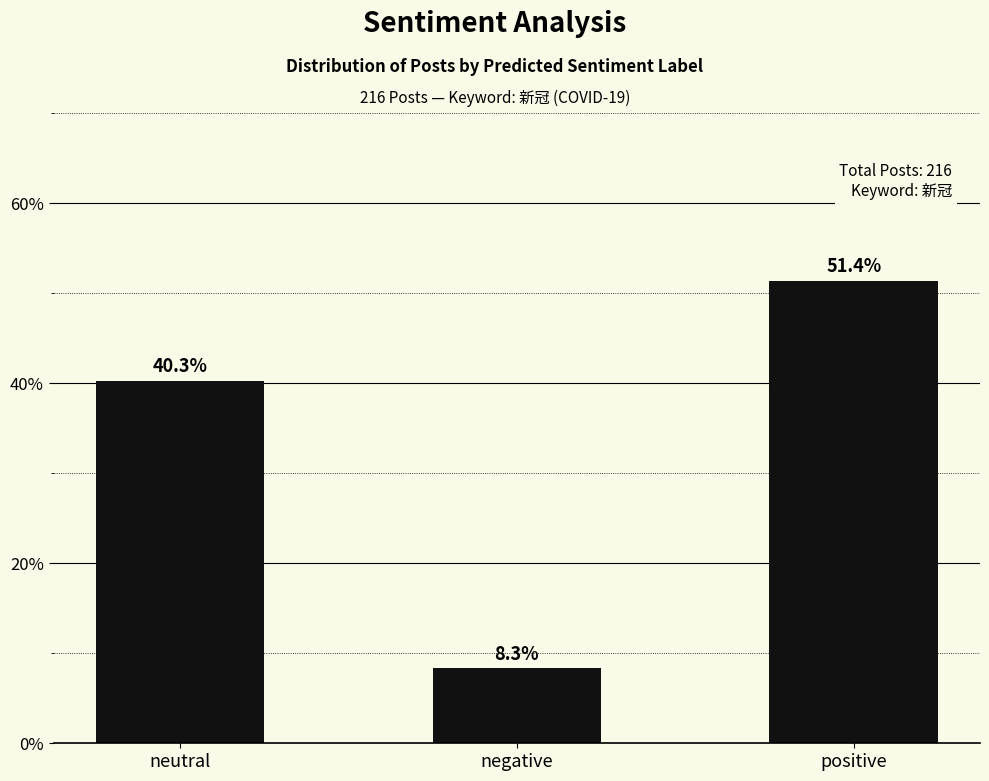

Which label corresponds to the smallest value in the chart?

negative